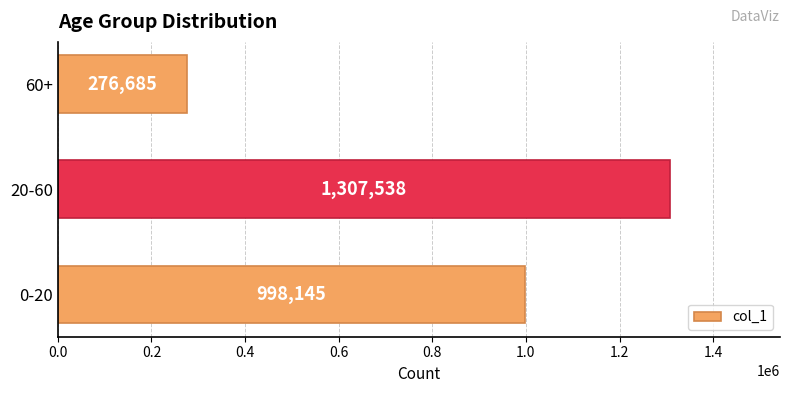

What is the change in value from 0-20 to 20-60?

+309393